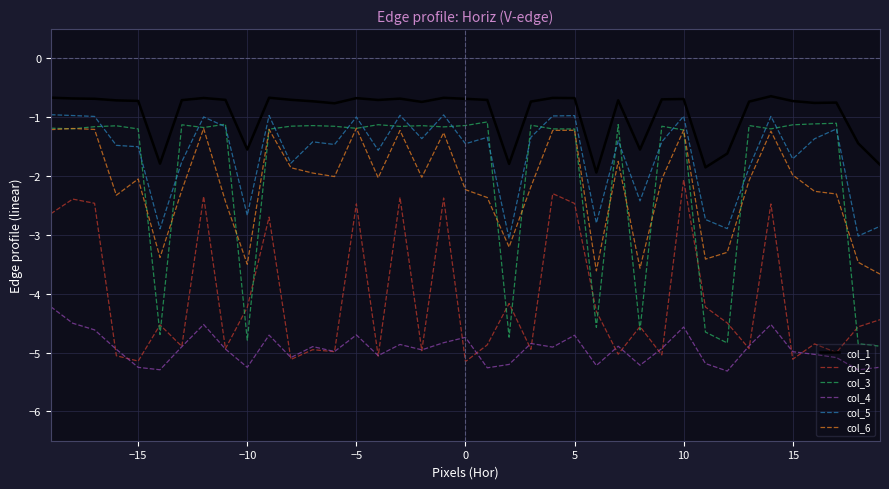

Which series has the largest total across all categories?

col_1